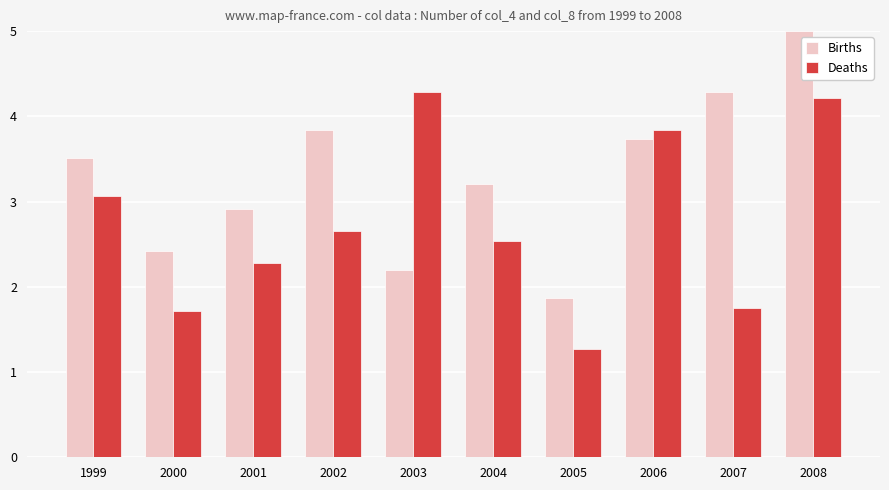

Rank the series by their average value, from highest to lowest.

Births, Deaths